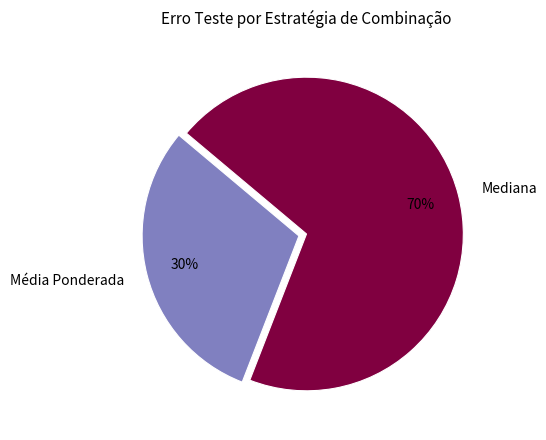

Does Média Ponderada represent more than half of the total?

No